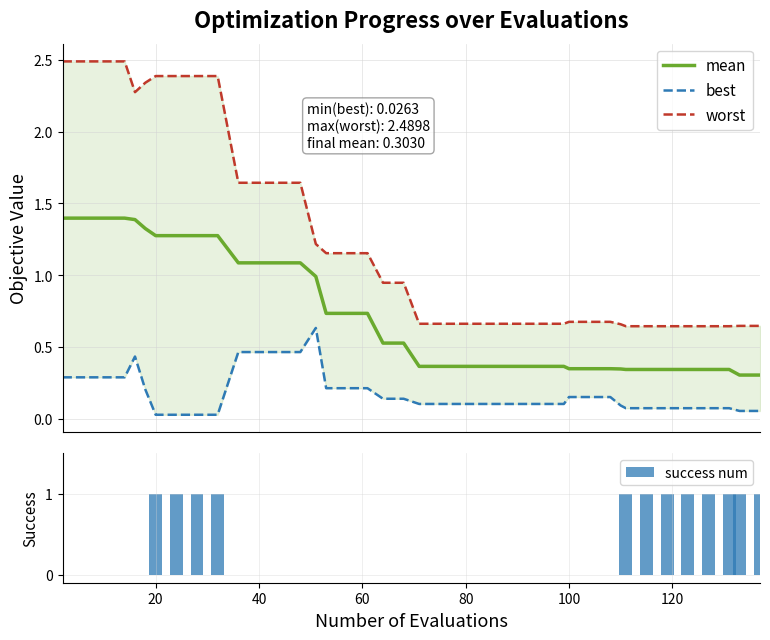

Which series has the widest spread of values?

worst